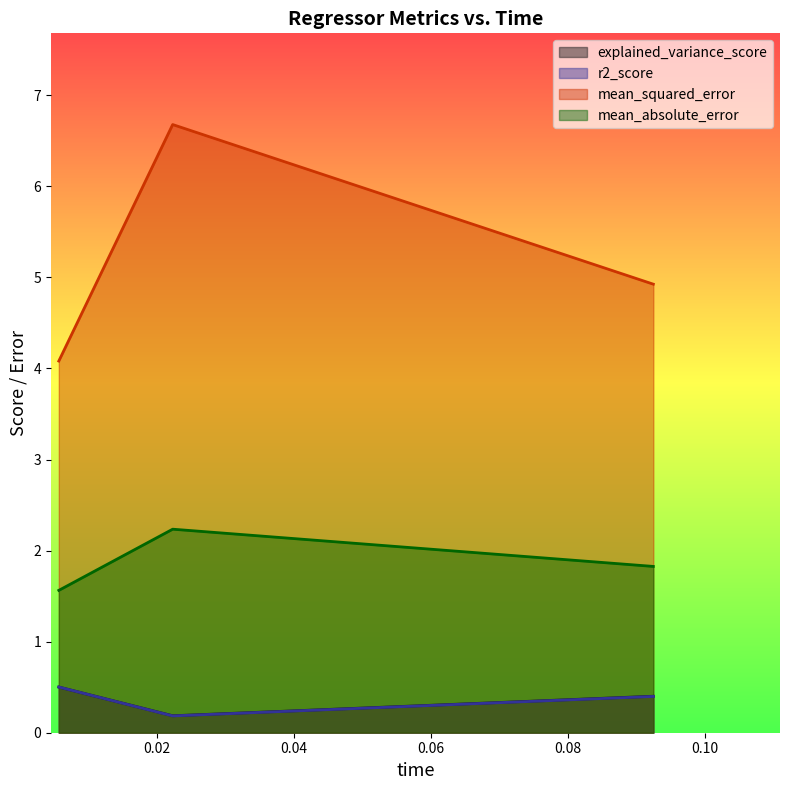

Does the chart display data point markers on the line(s)?

No